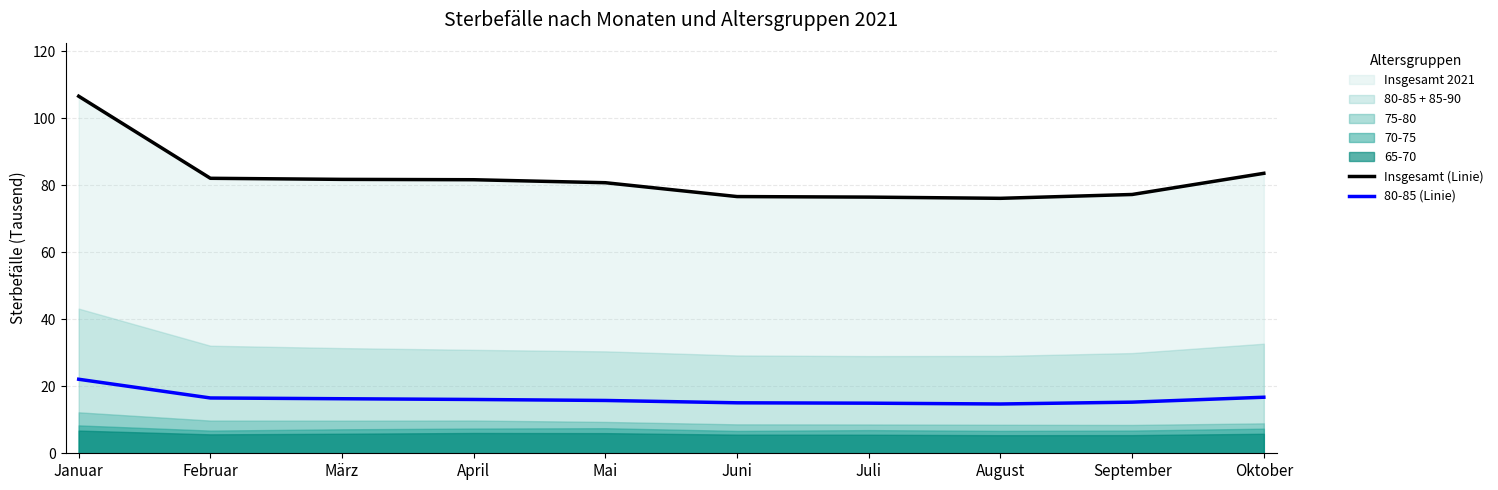

True or false: Insgesamt (Linie) has a value of 37.1 at September.

False